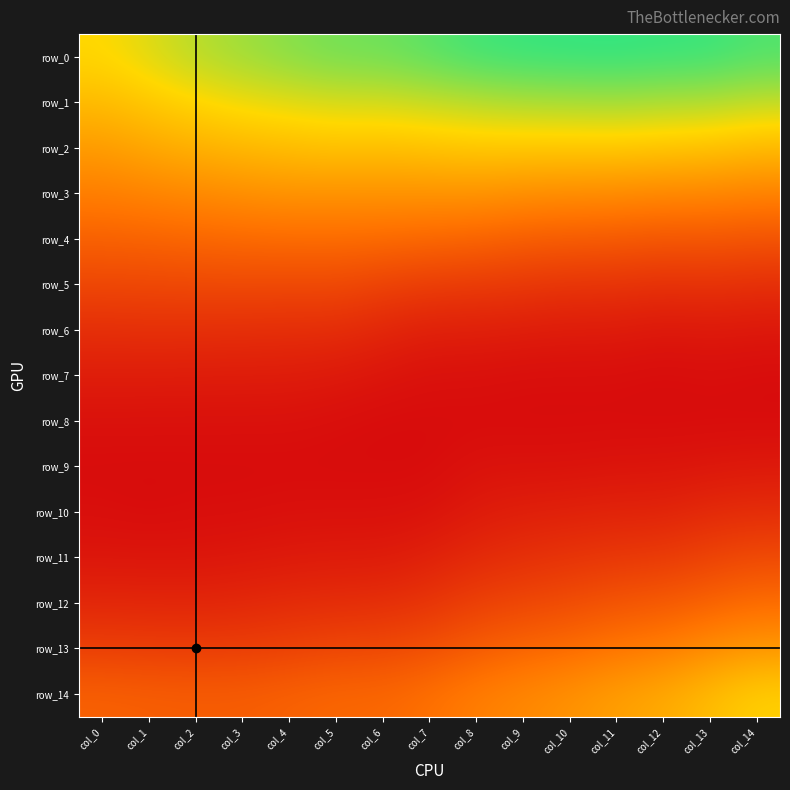

What is the difference between the highest and lowest values at col_4?

0.1